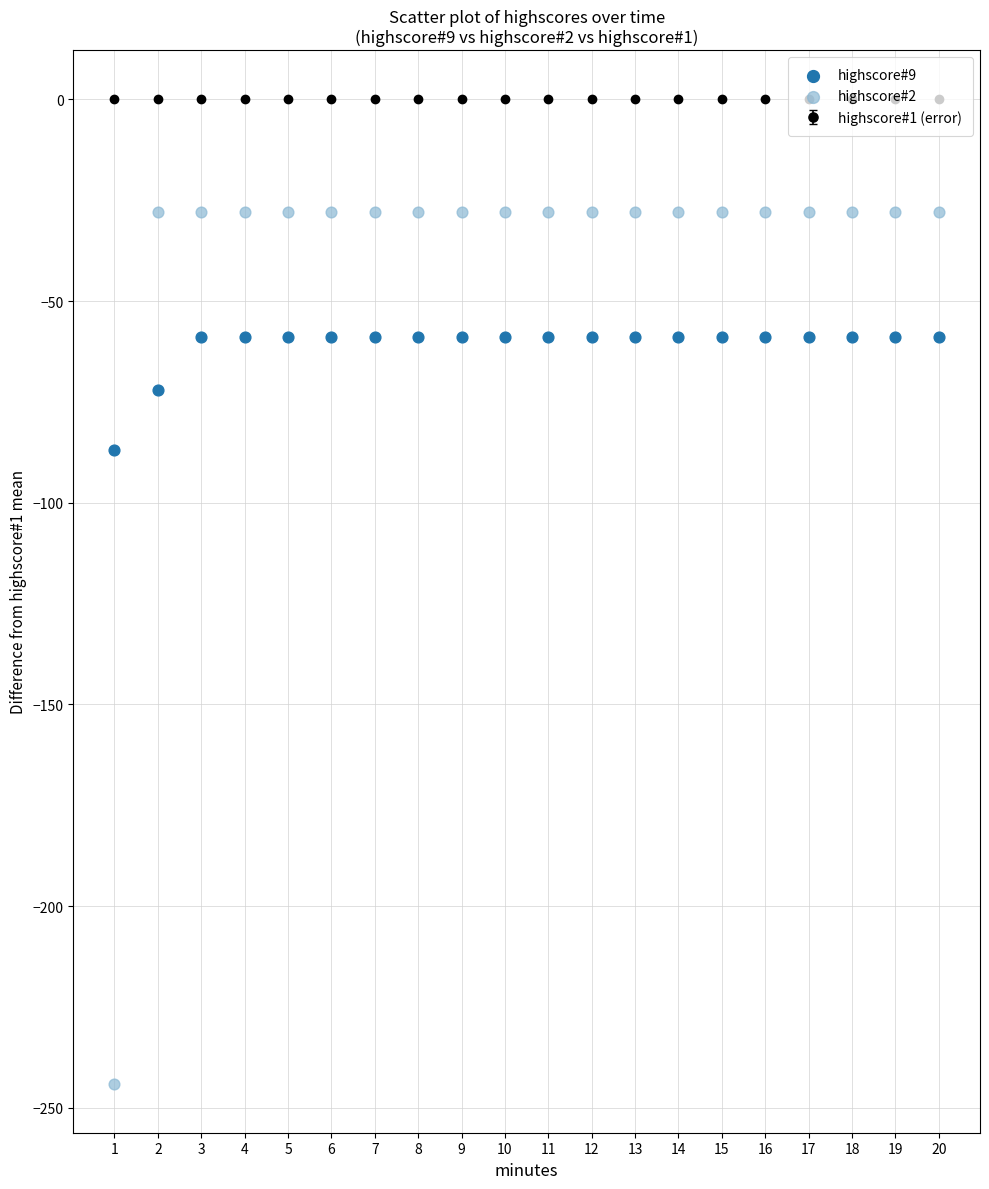

Which series reaches the minimum Y coordinate?

highscore#2